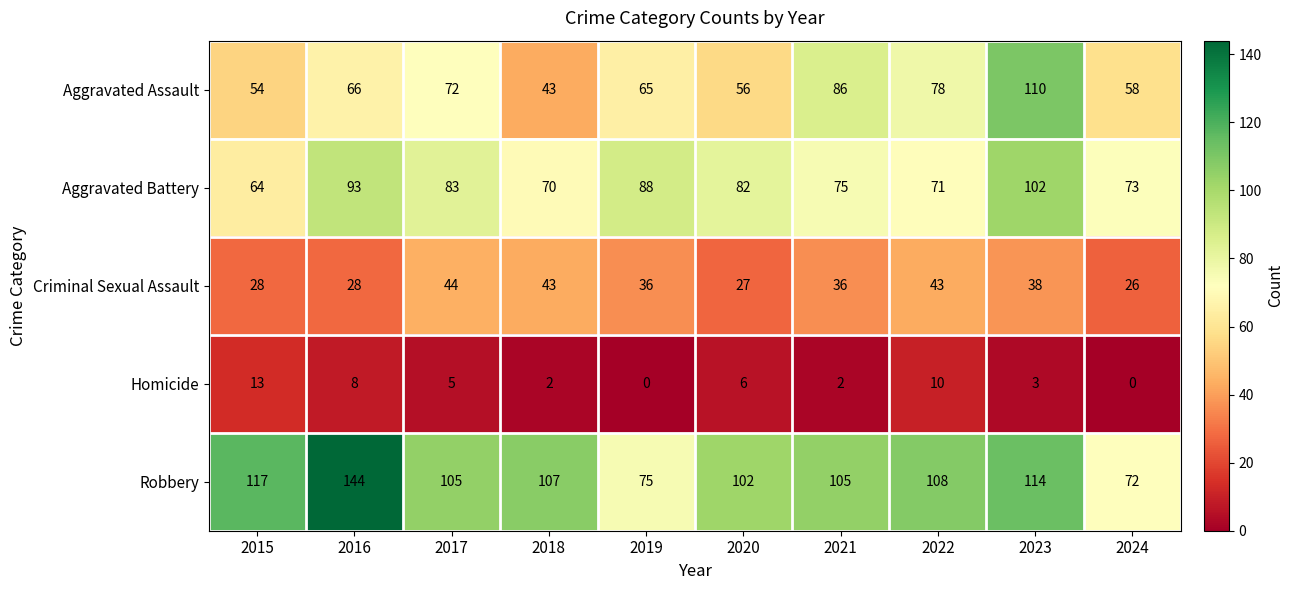

At 2021, list the series in order from smallest to largest.

Homicide, Criminal Sexual Assault, Aggravated Battery, Aggravated Assault, Robbery